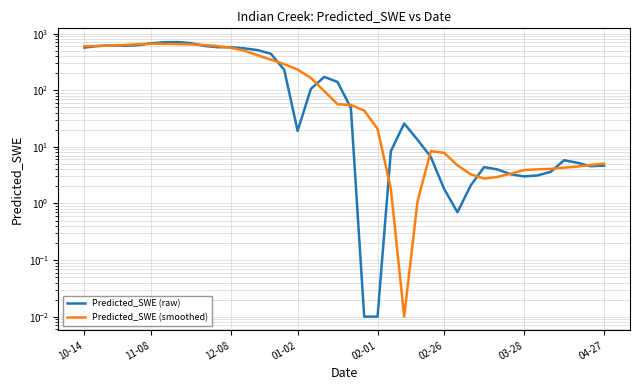

True or false: Predicted_SWE (smoothed) and Predicted_SWE (raw) cross at least once.

True